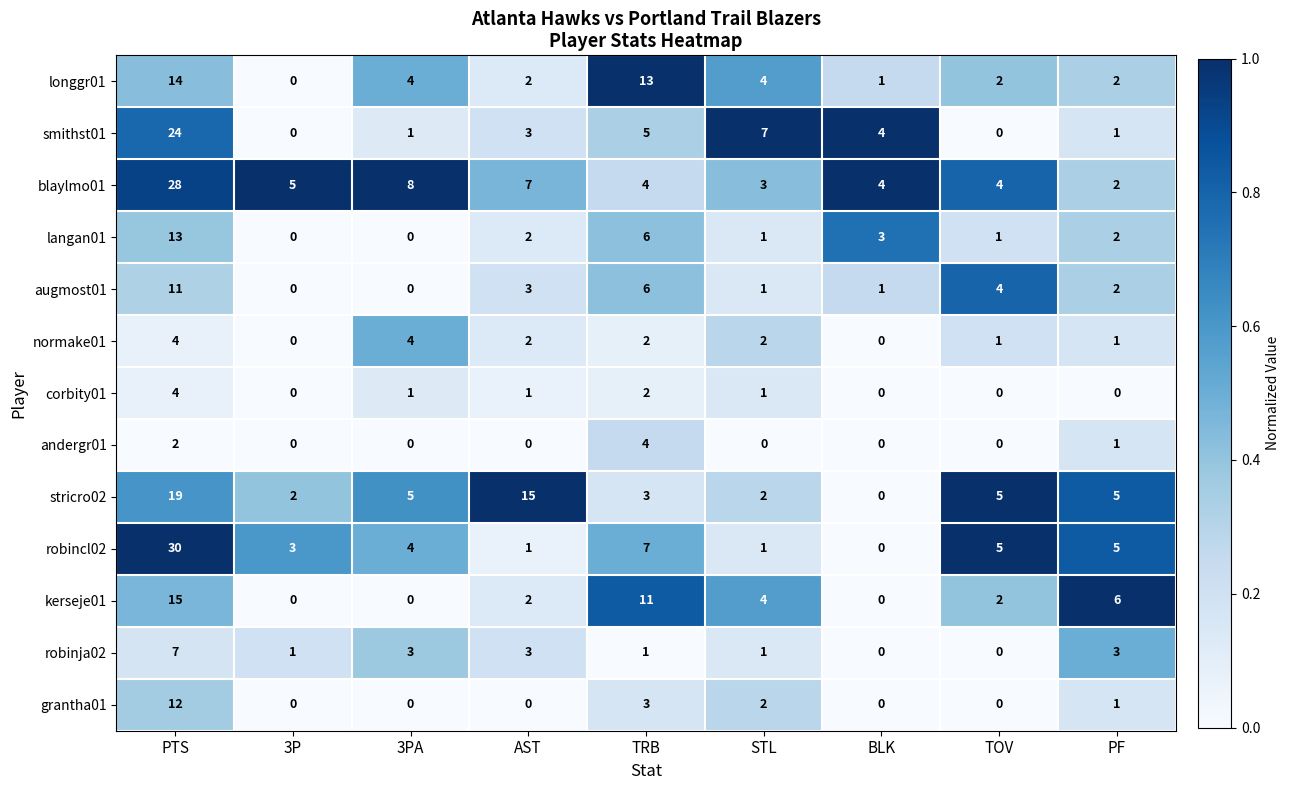

Is it true that langan01 equals 0 at 3PA?

True